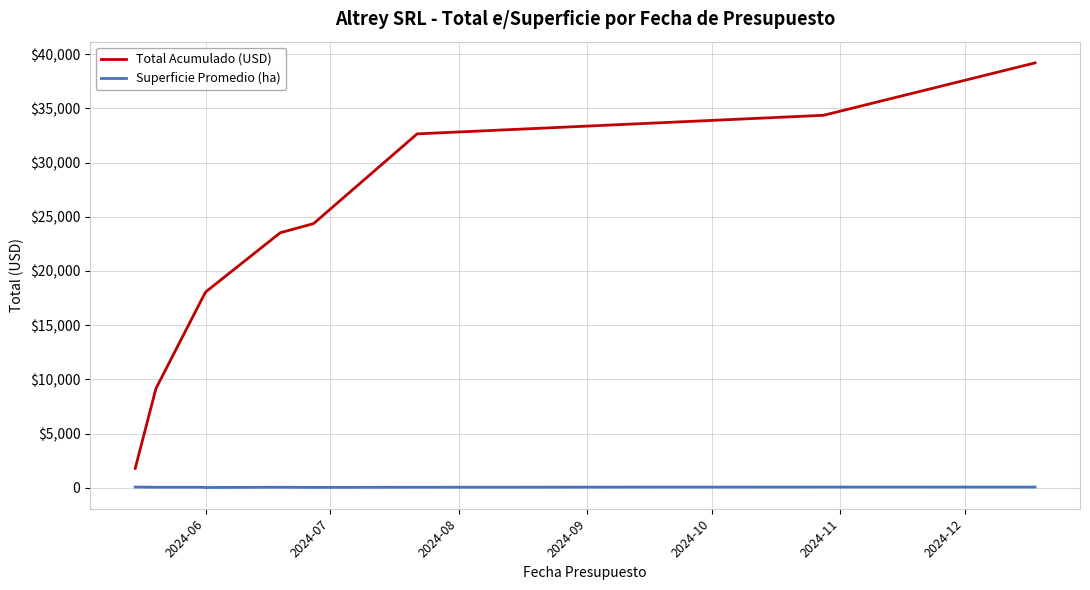

True or false: Superficie Promedio (ha) and Total Acumulado (USD) intersect in this chart.

False